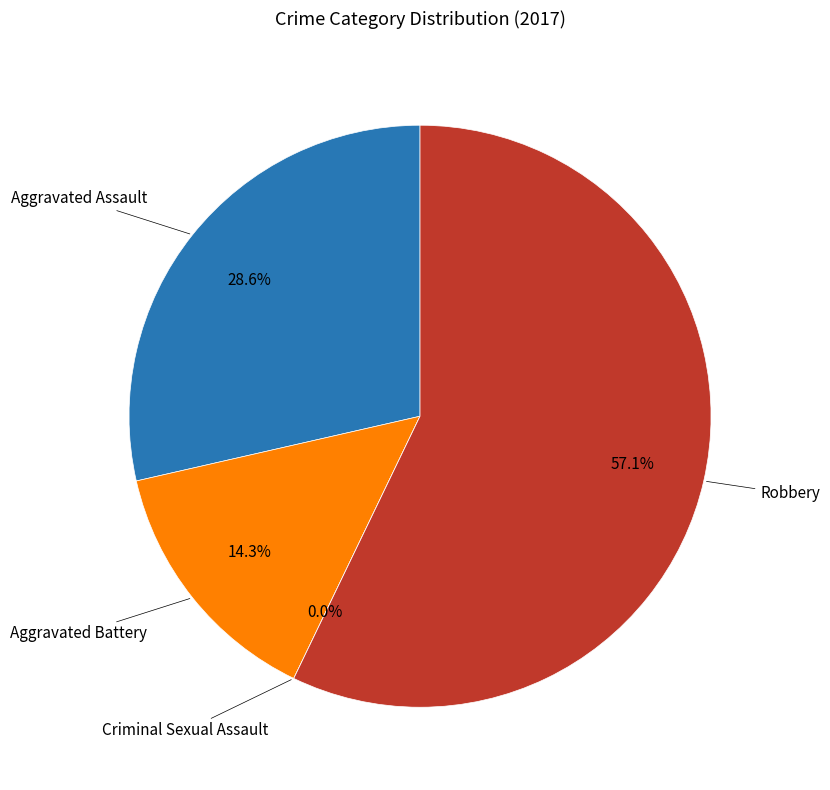

Which category has the smallest portion of the pie?

Criminal Sexual Assault